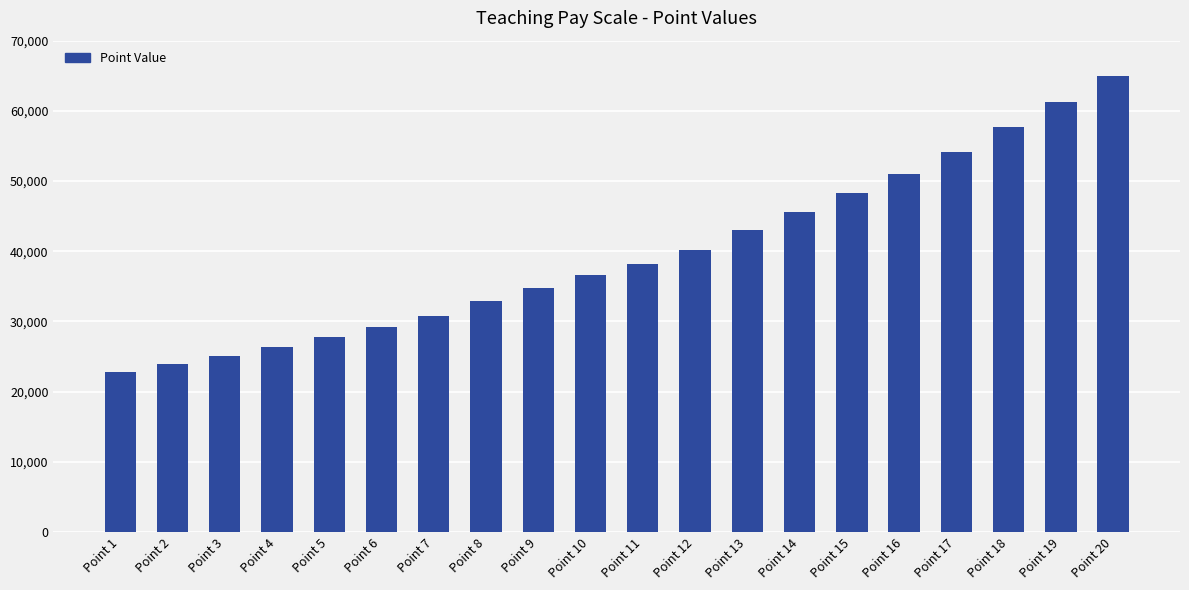

List the labels in order of value, largest first.

Point 20, Point 19, Point 18, Point 17, Point 16, Point 15, Point 14, Point 13, Point 12, Point 11, Point 10, Point 9, Point 8, Point 7, Point 6, Point 5, Point 4, Point 3, Point 2, Point 1